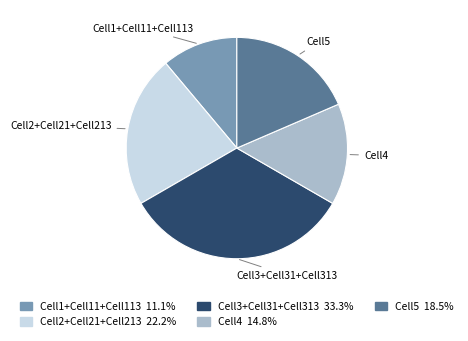

Between Cell5 and Cell3+Cell31+Cell313, which is larger?

Cell3+Cell31+Cell313